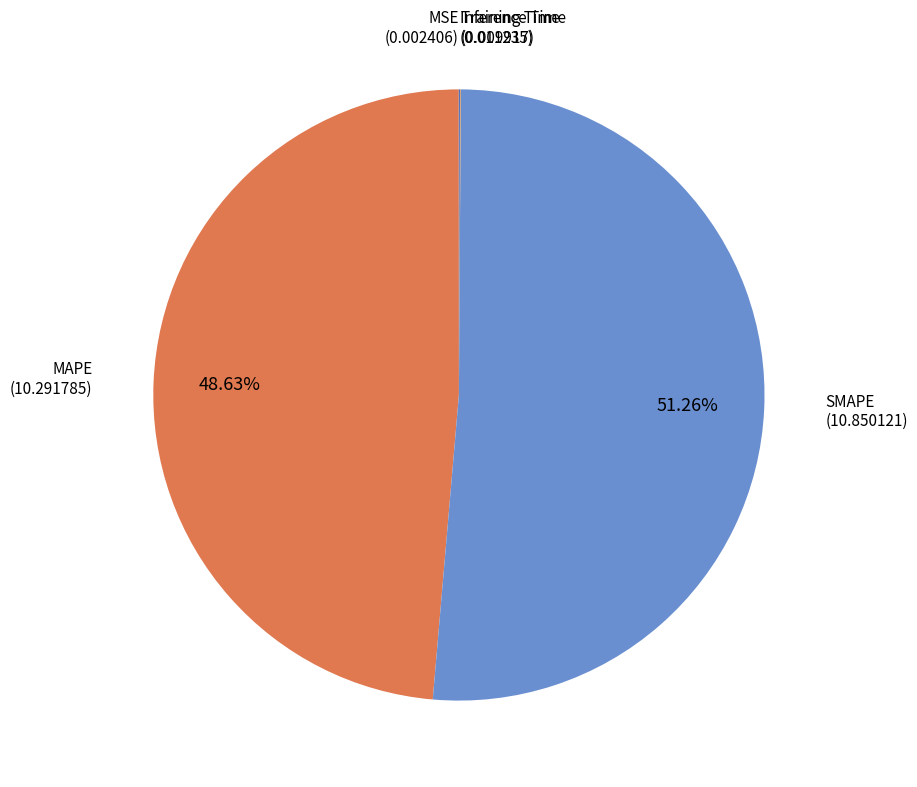

To the nearest percent, what percentage of the pie is MAPE?

49%